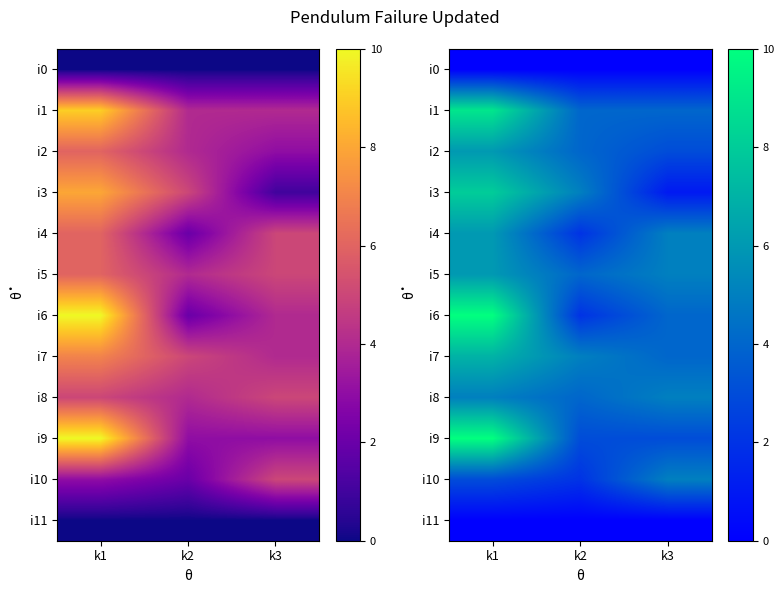

The i0 series shows 0 at k1. True or false?

True